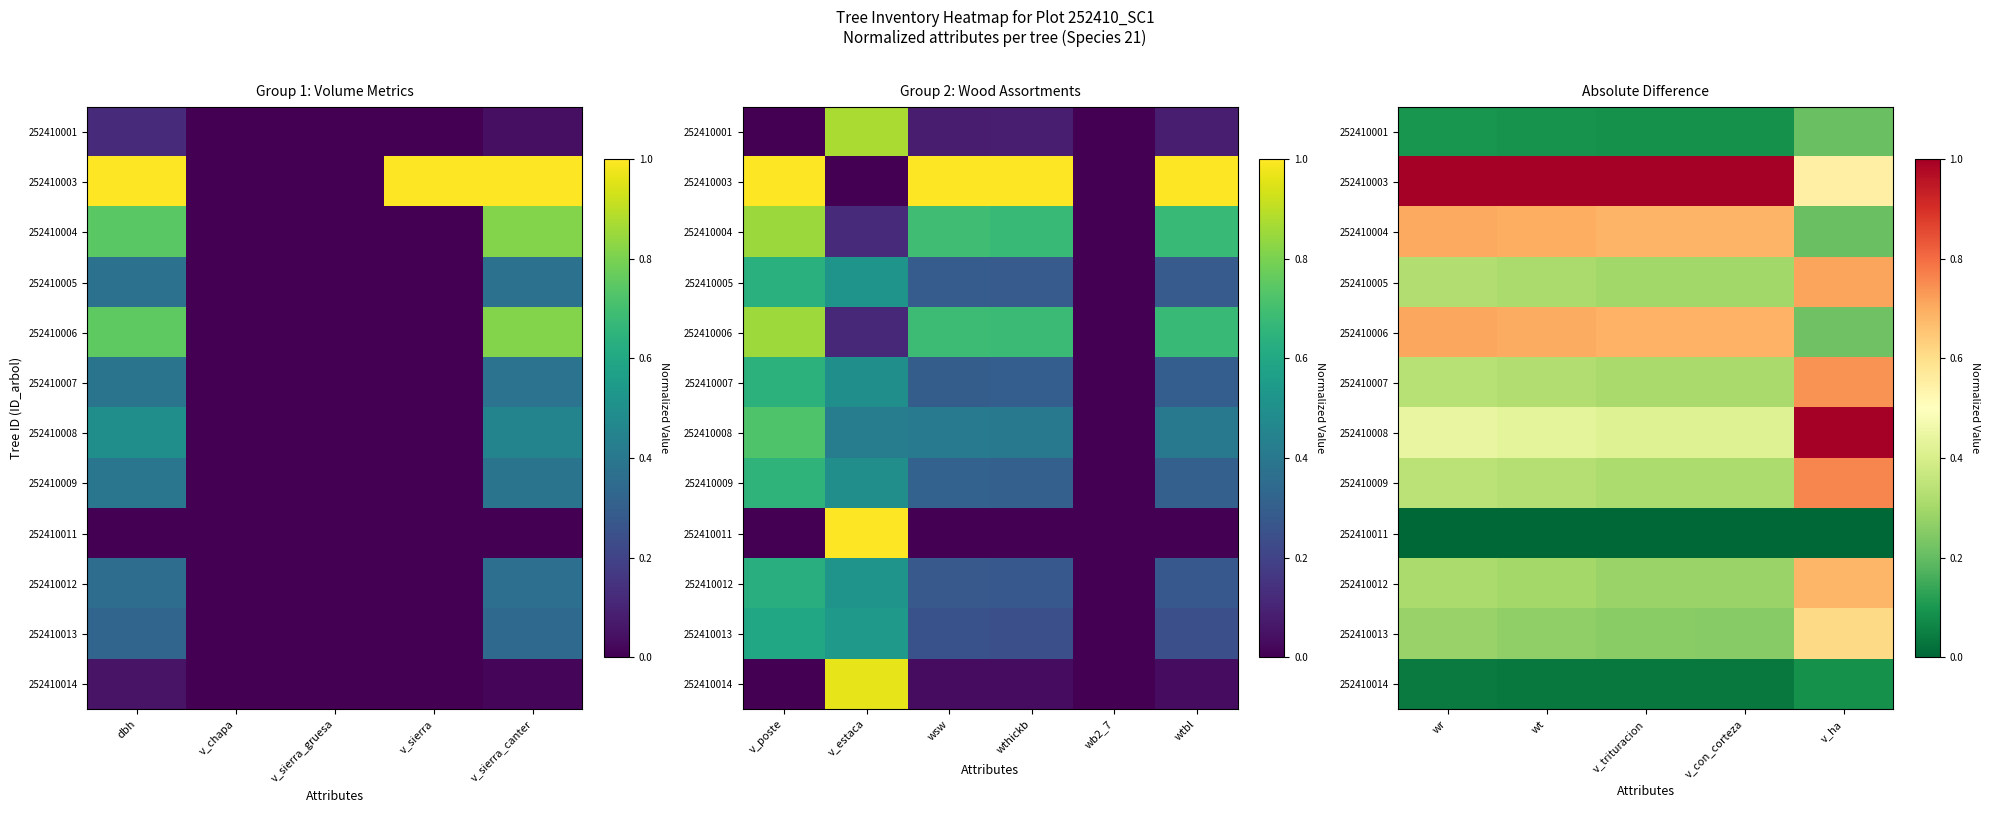

How many 252410004 values are between 0 and 1?

5